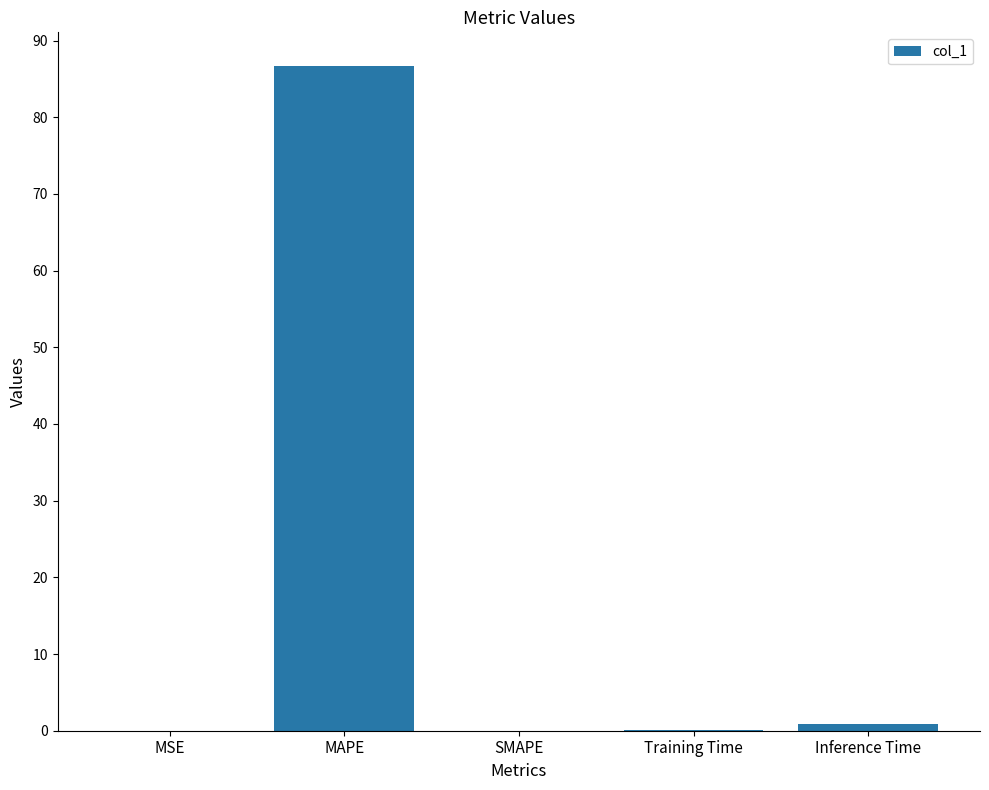

Which has a higher value, MAPE or SMAPE?

MAPE